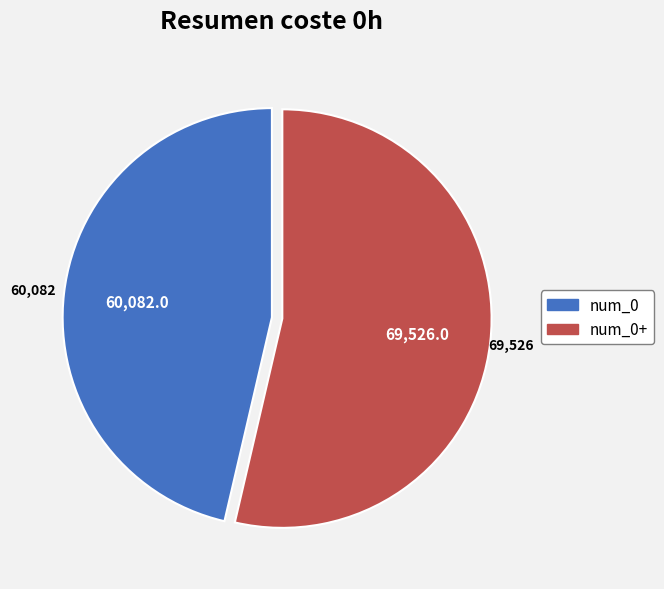

Is there a majority slice in this chart?

Yes